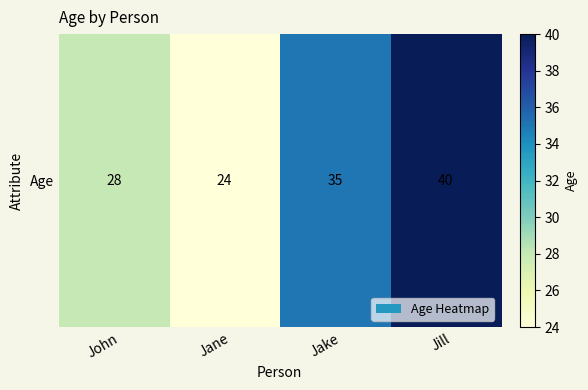

How many values exceed 35?

1